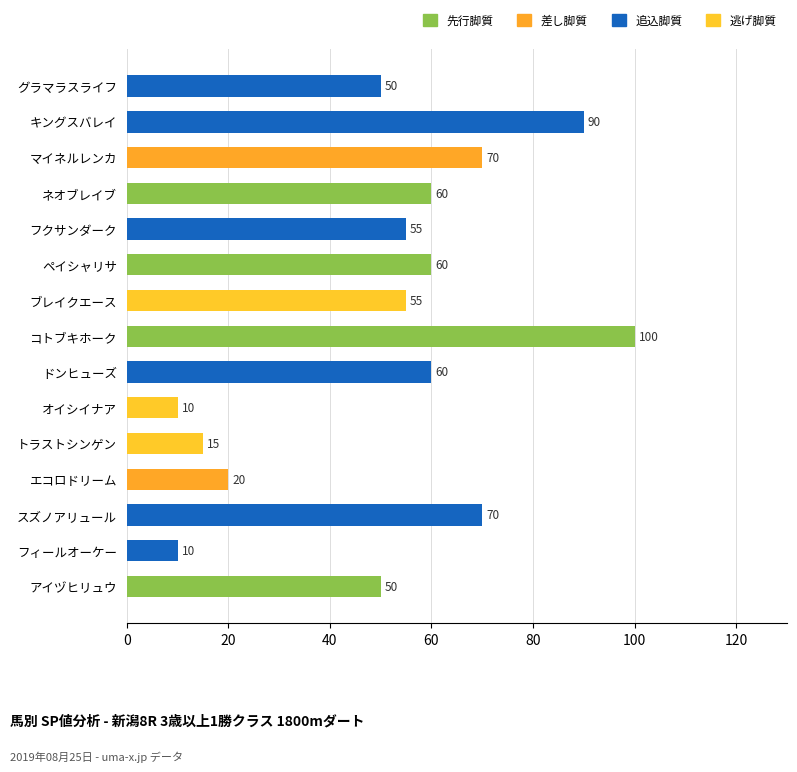

What is the difference between the values at スズノアリュール and キングスバレイ?

20